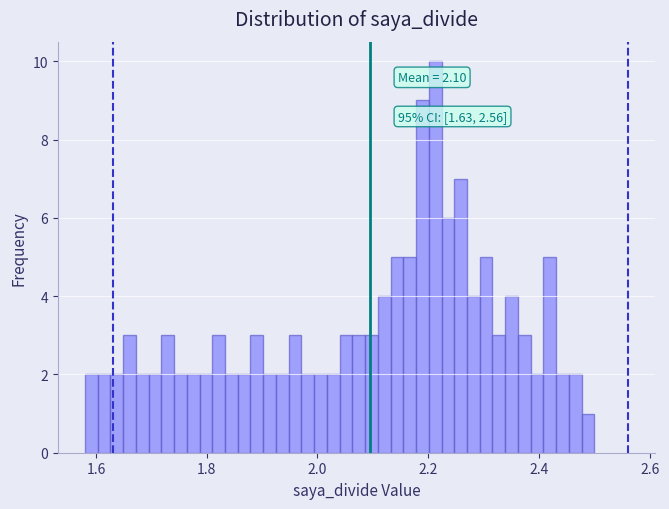

Around what value on the x-axis is the tallest bar? Give the approximate position of its centre, as read against the axis.

2.22